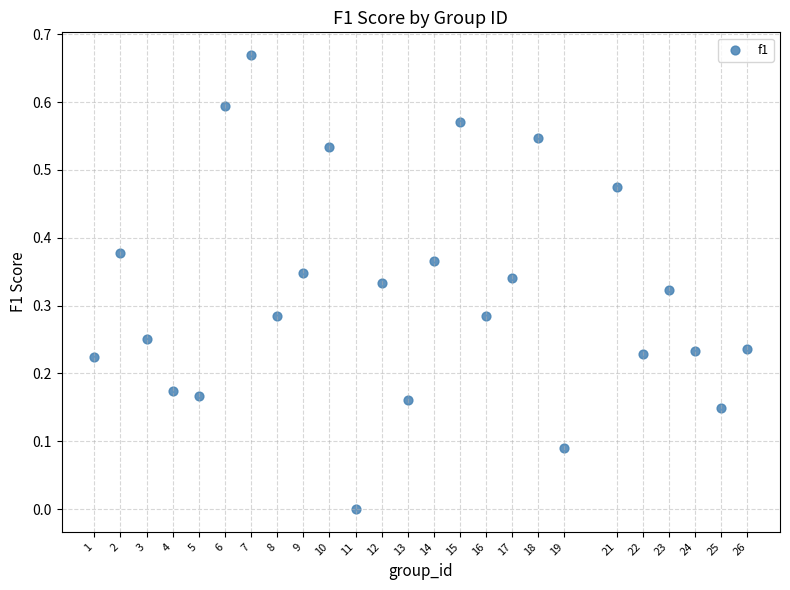

What is the range of X values (max minus min)?

25.0